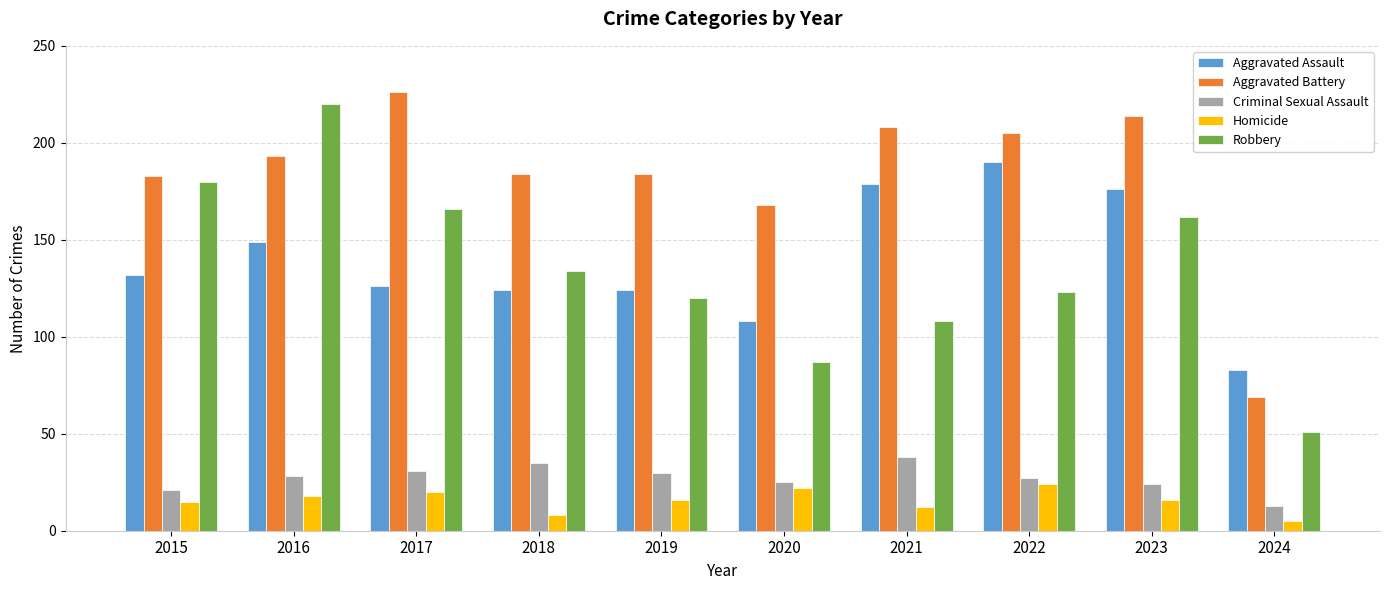

Rank the series at 2019 from highest to lowest value.

Aggravated Battery, Aggravated Assault, Robbery, Criminal Sexual Assault, Homicide